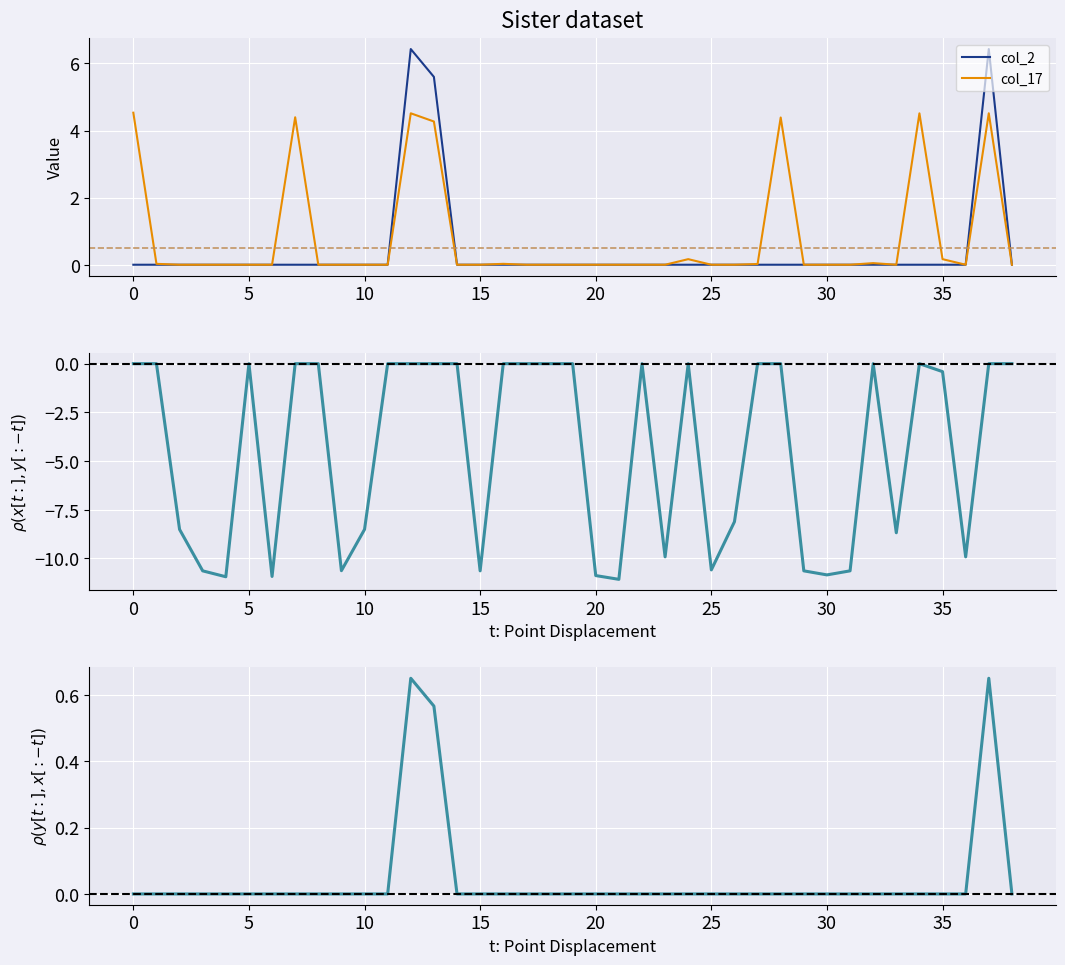

At how many categories does at least one series exceed -9?

39